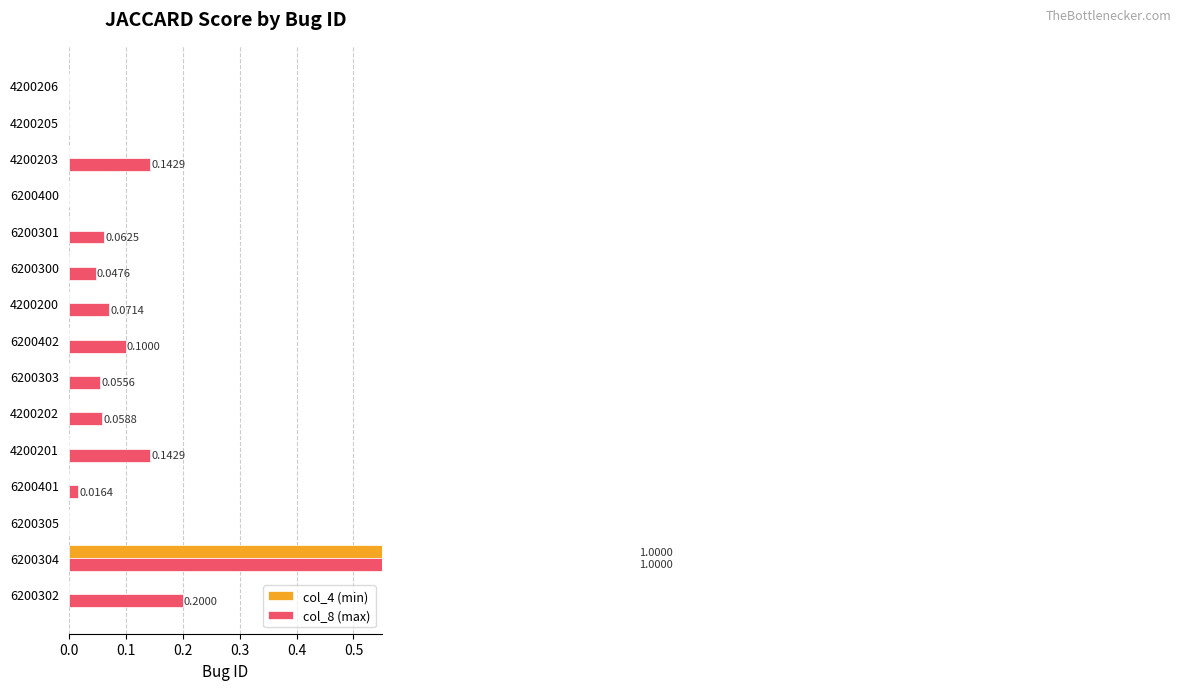

Reading right to left, what are all the values shown in this chart?

col_4 (min): 0.0	0.0	0.0	0.0	0.0	0.0	0.0	0.0	0.0	0.0	0.0	0.0	0.0	1.0	0.0
col_8 (max): 0.0	0.0	0.1	0.0	0.1	0.0	0.1	0.1	0.1	0.1	0.1	0.0	0.0	1.0	0.2